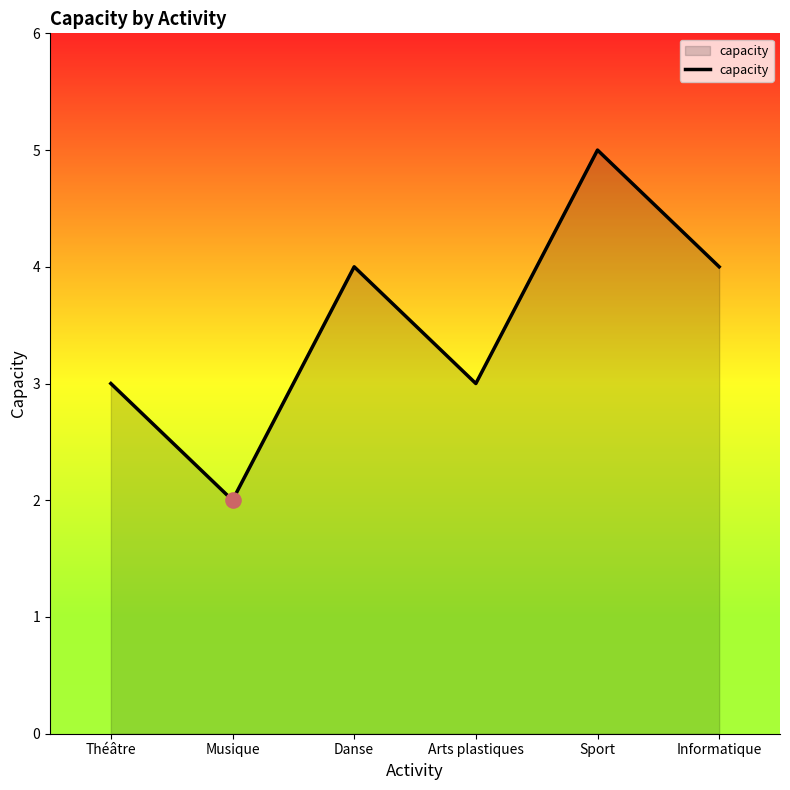

Between Danse and Arts plastiques, which is larger?

Danse